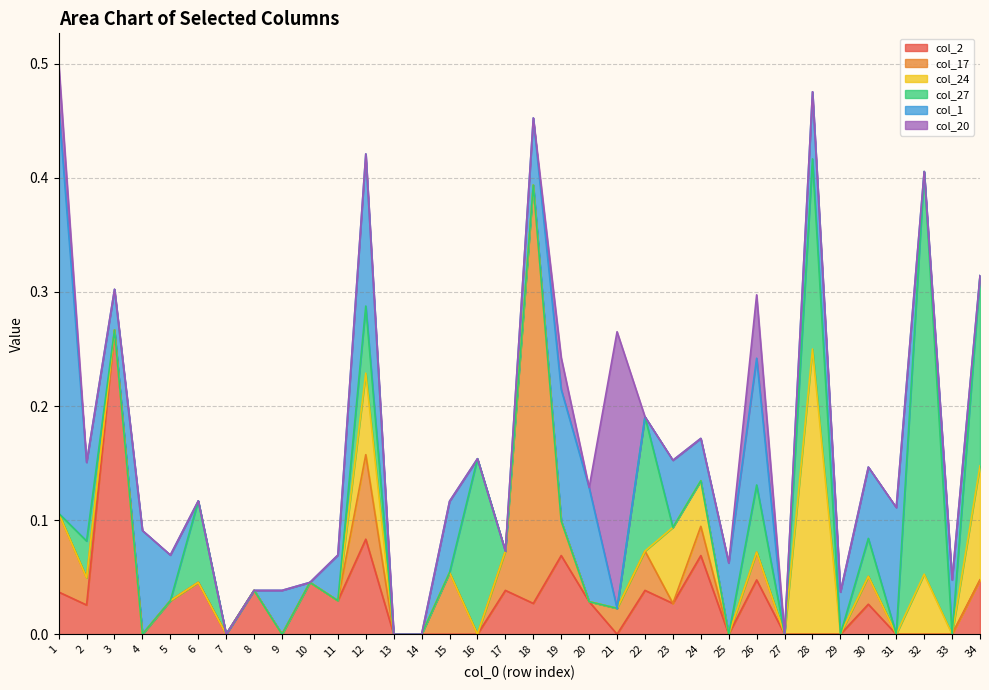

At which label is col_20 closest to 0?

2